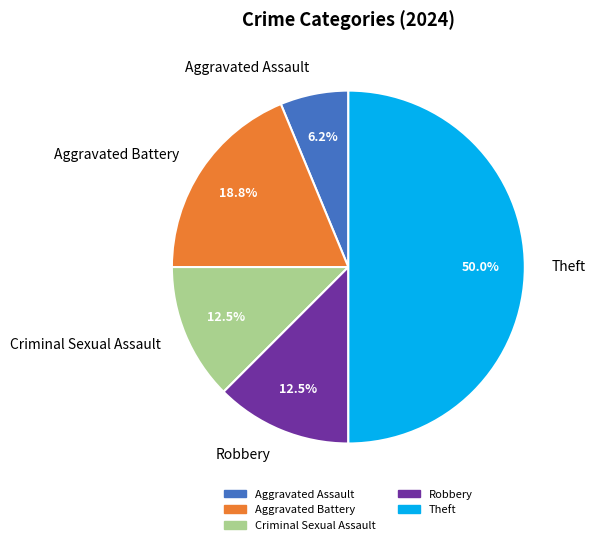

How many slices are in this pie chart?

5